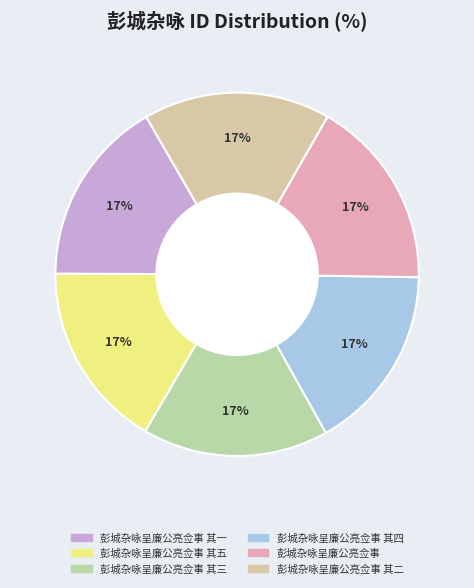

Count the number of slices in the pie.

6